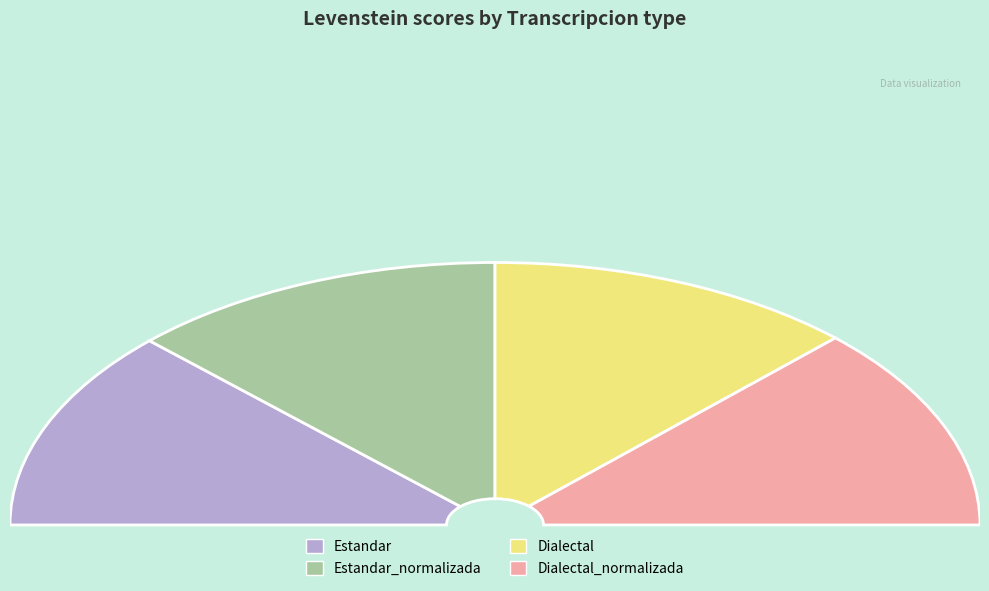

What is the largest slice in the pie chart?

Estandar_normalizada